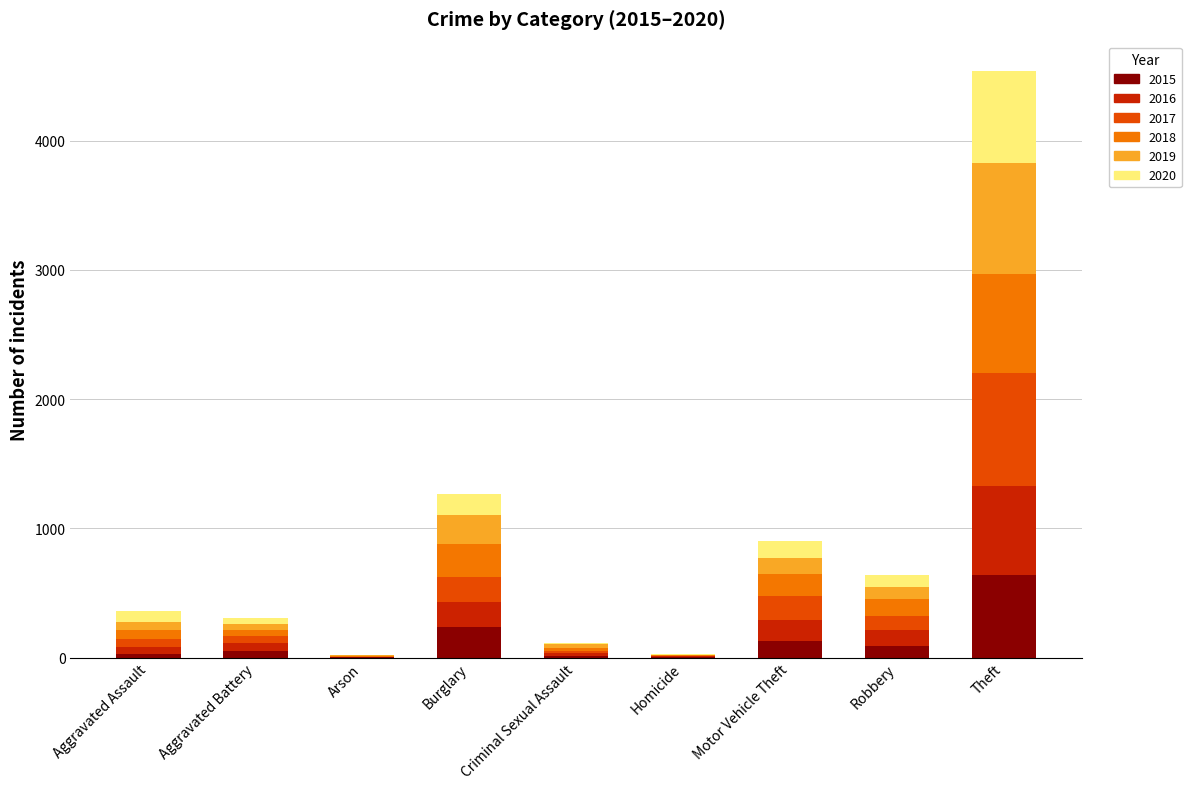

At which category is the sum across all series the highest?

Theft